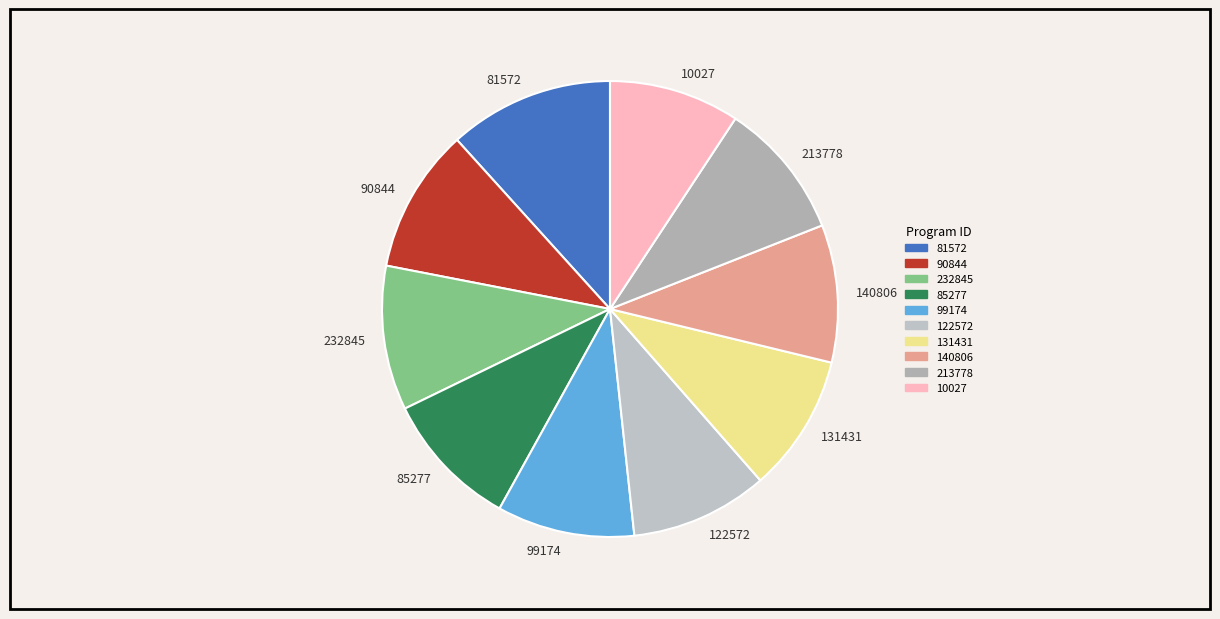

The 131431 slice represents 1% of the pie. True or false?

False